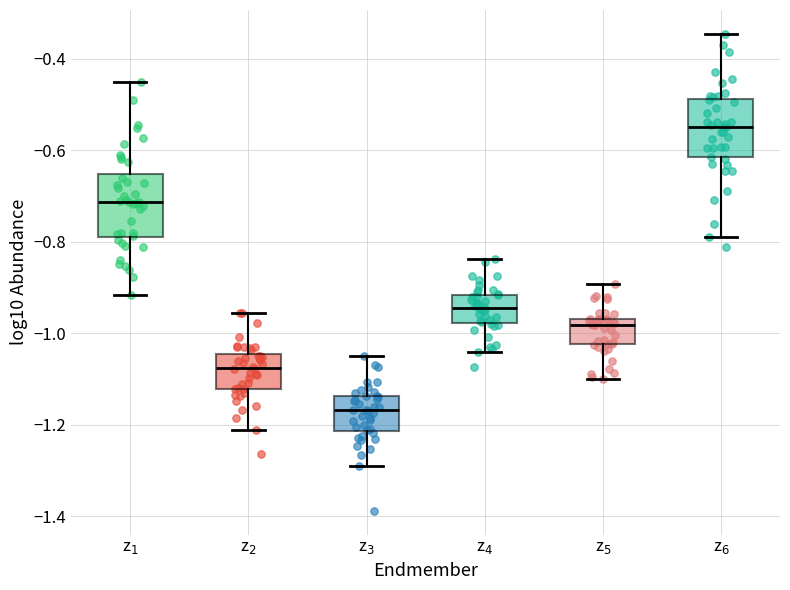

Reading left to right, read every box against the y-axis: the position of its median line, the range the box covers, and the ends of its whiskers. The values are not printed on the chart, so give them approximately, as read against the axis.

z$_1$: median -0.72, box -0.80 to -0.66, whiskers -0.92 to -0.46
z$_2$: median -1.08, box -1.12 to -1.04, whiskers -1.22 to -0.96
z$_3$: median -1.16, box -1.22 to -1.14, whiskers -1.28 to -1.04
z$_4$: median -0.94, box -0.98 to -0.92, whiskers -1.04 to -0.84
z$_5$: median -0.98, box -1.02 to -0.96, whiskers -1.10 to -0.90
z$_6$: median -0.54, box -0.62 to -0.48, whiskers -0.78 to -0.34